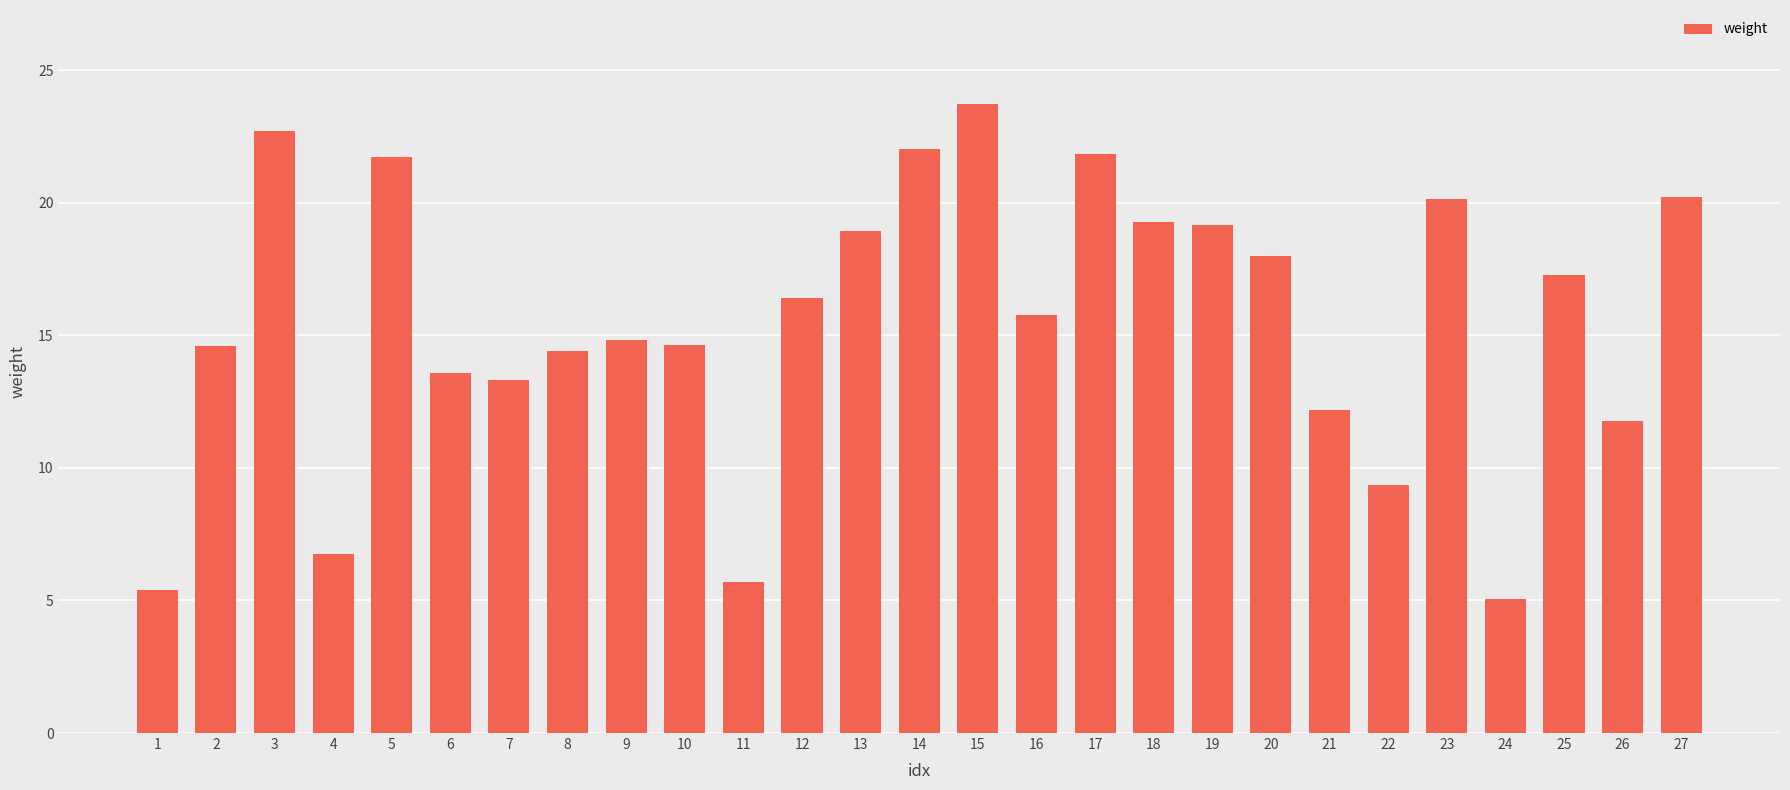

Is it true that the value at 21 is 16.3?

False